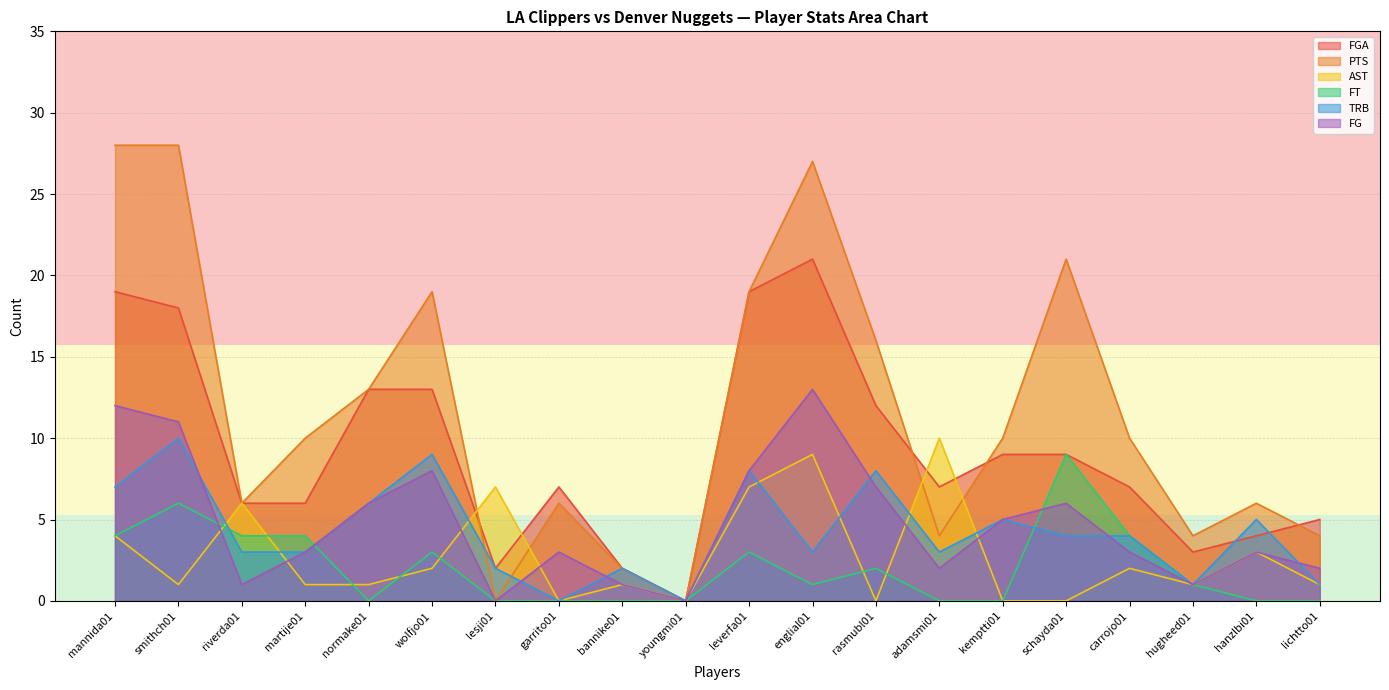

True or false: TRB has a value of 5 at martije01.

False